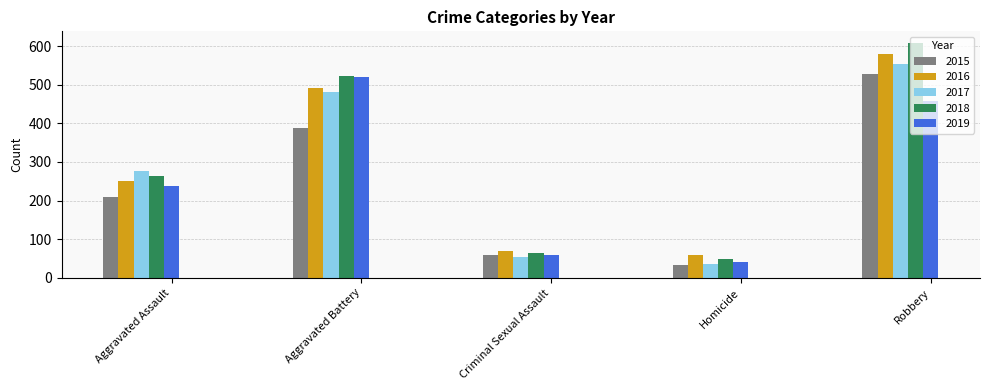

List the labels in order of 2017 value, smallest first.

Homicide, Criminal Sexual Assault, Aggravated Assault, Aggravated Battery, Robbery